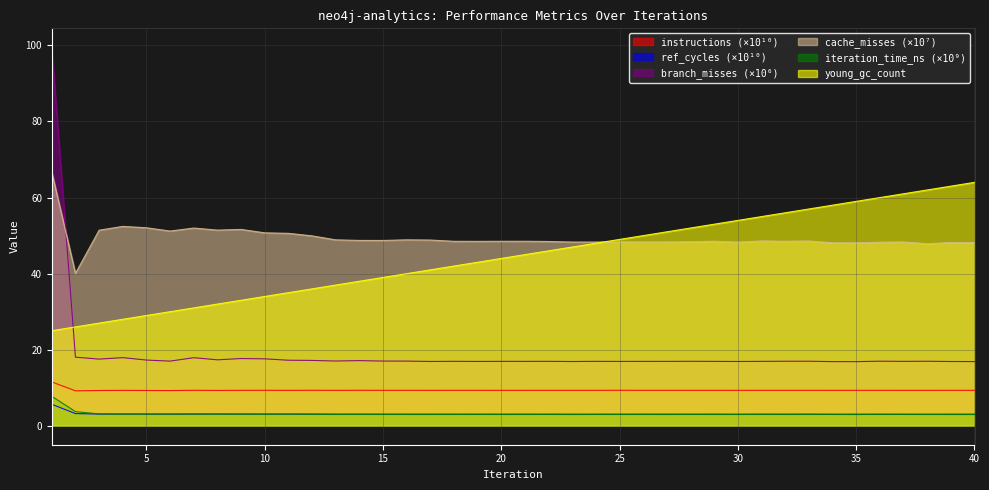

True or false: instructions has a value of 9.3 at 28.

True